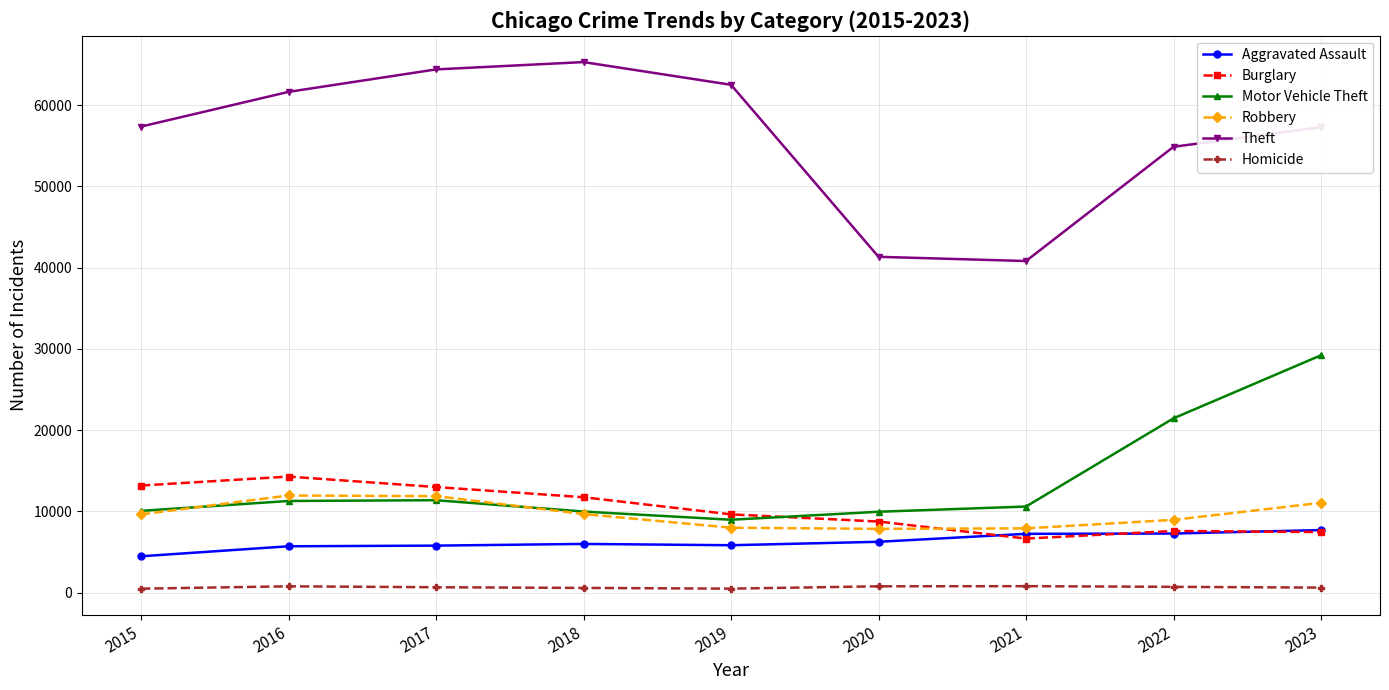

In Theft, how many points are higher than both neighbors (excluding endpoints)?

1